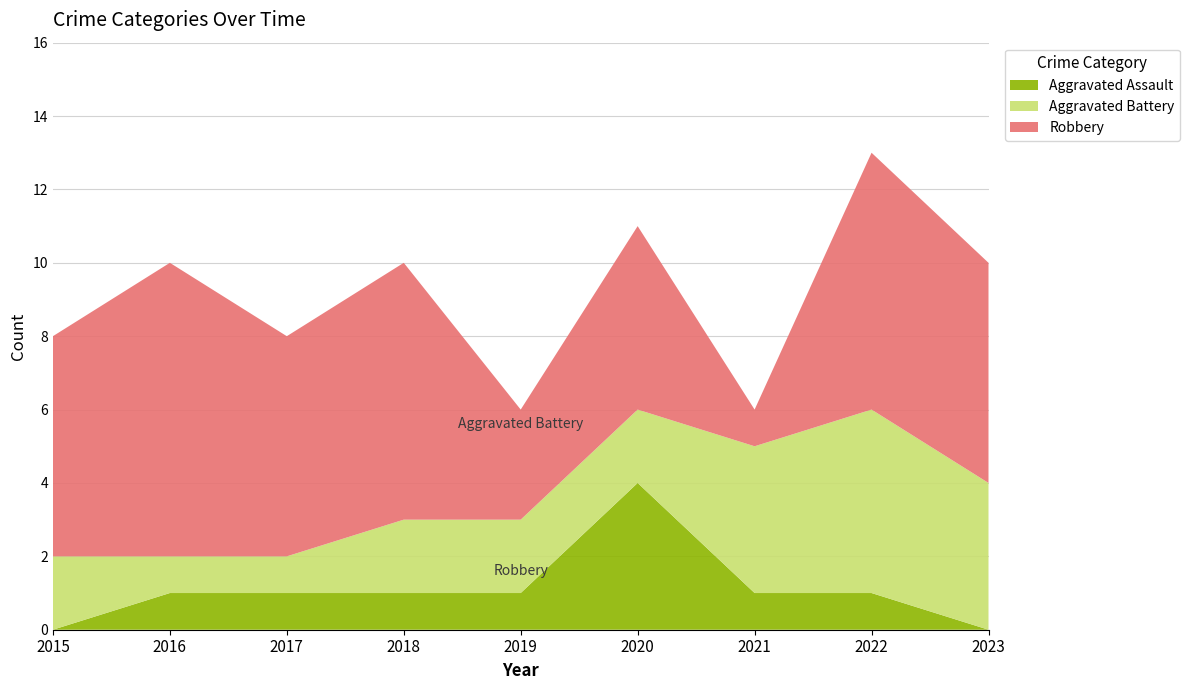

Reading left to right, extract all data points from this chart.

Aggravated Assault: 2015=0	2016=1	2017=1	2018=1	2019=1	2020=4	2021=1	2022=1	2023=0
Aggravated Battery: 2015=2	2016=1	2017=1	2018=2	2019=2	2020=2	2021=4	2022=5	2023=4
Robbery: 2015=6	2016=8	2017=6	2018=7	2019=3	2020=5	2021=1	2022=7	2023=6